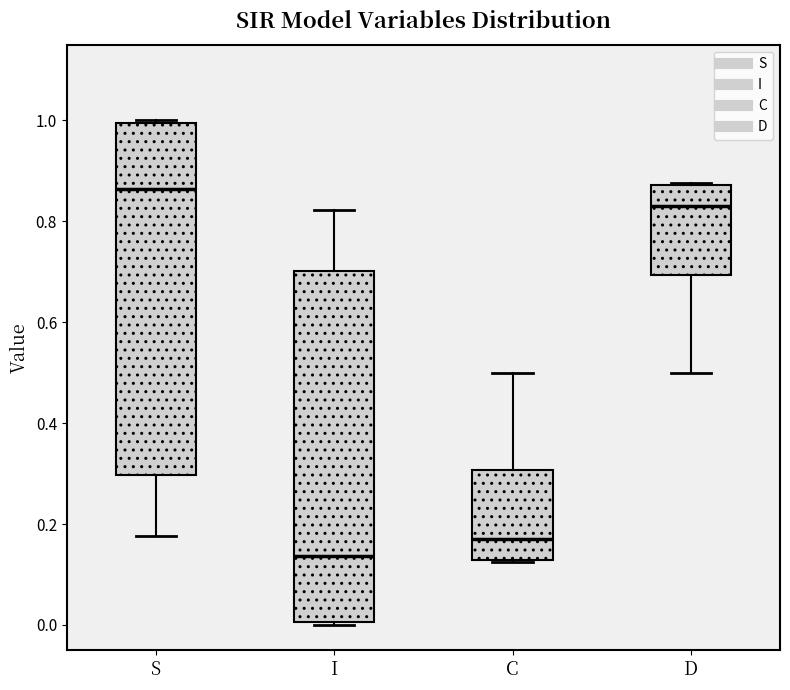

Reading left to right, transcribe this box plot: for each box, give where its median line is, the range the box spans, and where its two whiskers end, as read against the y-axis. The values are not printed on the chart, so give them approximately, as read against the axis.

S: median 0.86, box 0.30 to 1.00, whiskers 0.18 to 1.00
I: median 0.14, box 0.00 to 0.70, whiskers 0.00 to 0.82
C: median 0.18, box 0.12 to 0.30, whiskers 0.12 to 0.50
D: median 0.82, box 0.70 to 0.88, whiskers 0.50 to 0.88